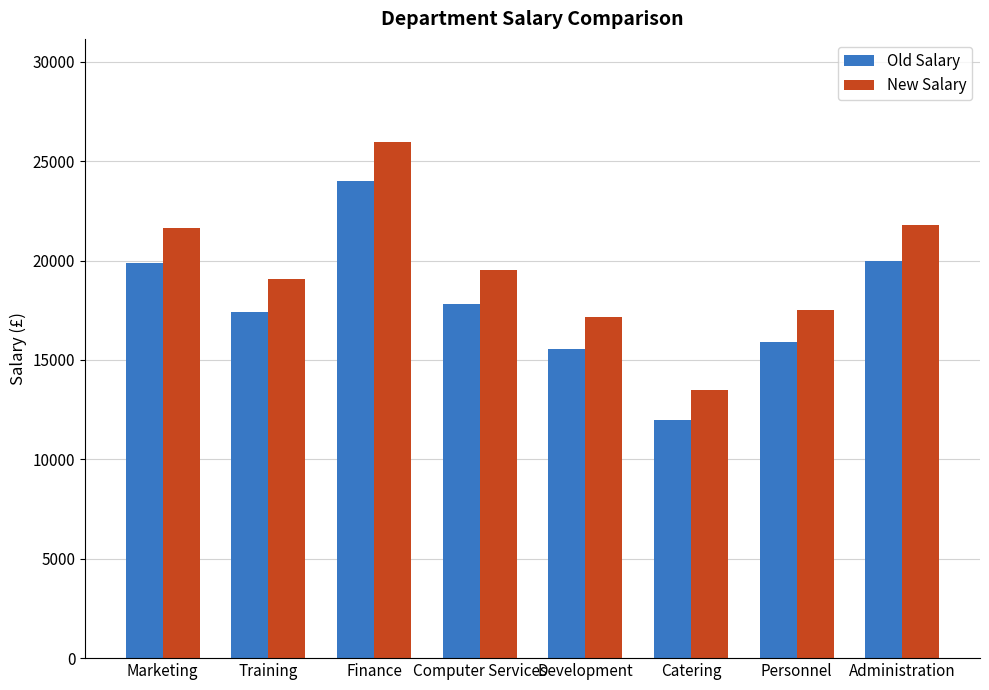

How many series are shown in this chart?

2